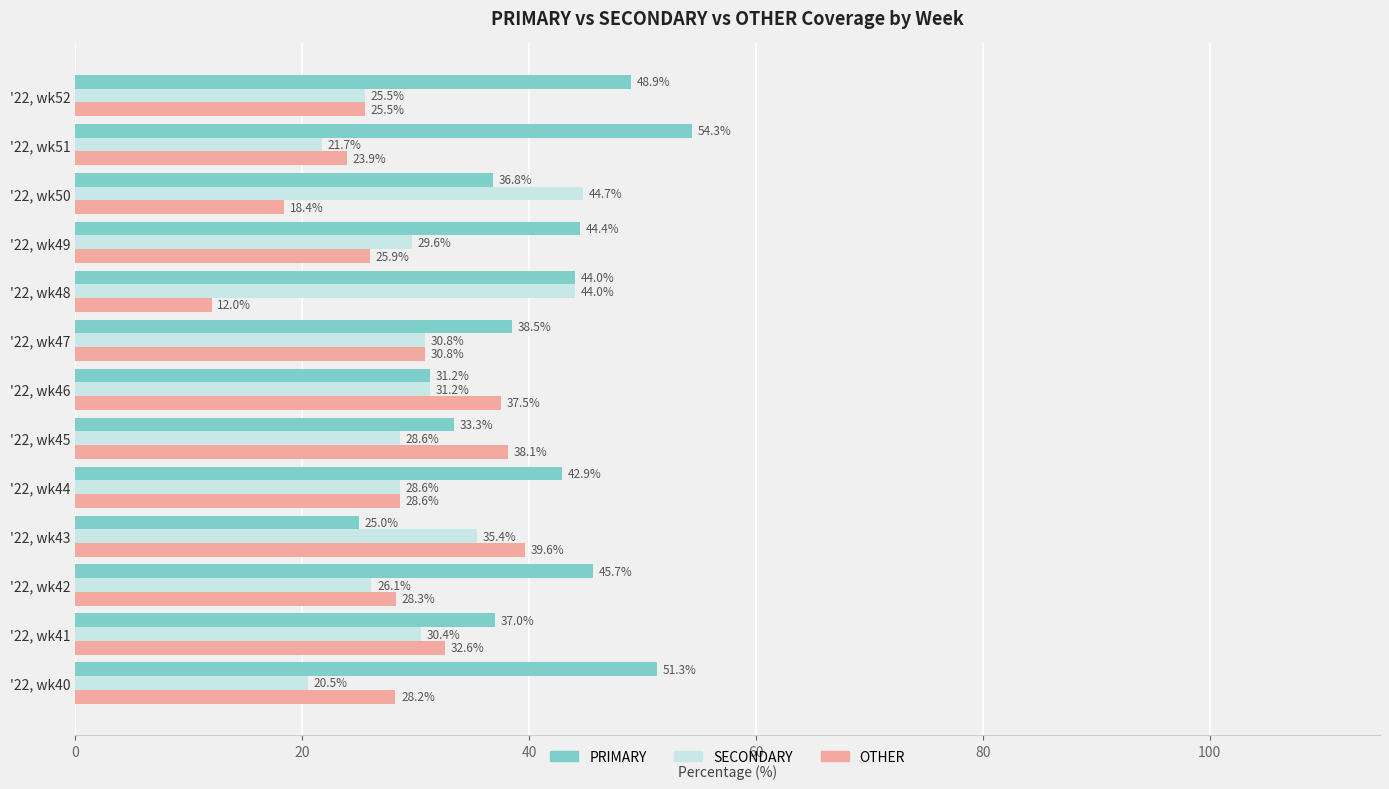

Which label corresponds to the smallest value in the chart?

'22, wk48